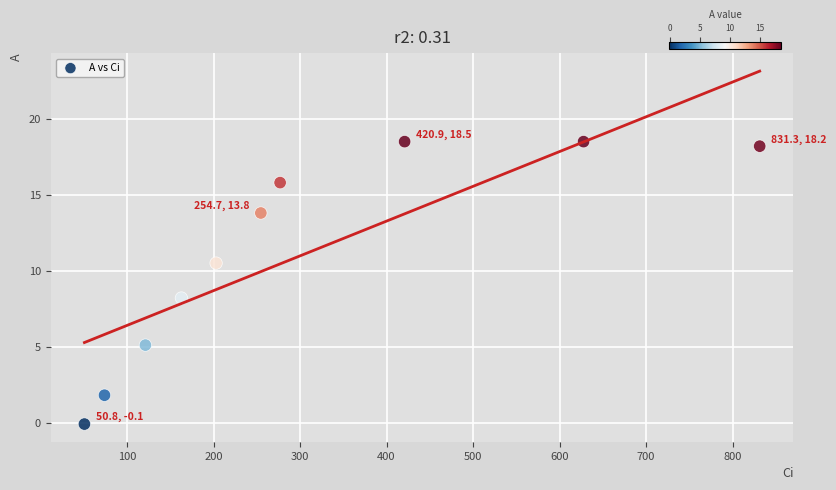

What is the range of X values (max minus min)?

780.5